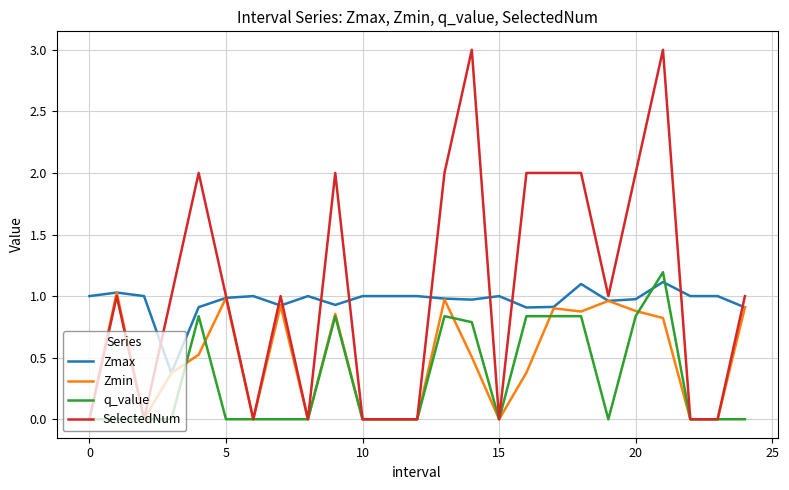

In Zmin, how many points are higher than both neighbors (excluding endpoints)?

7